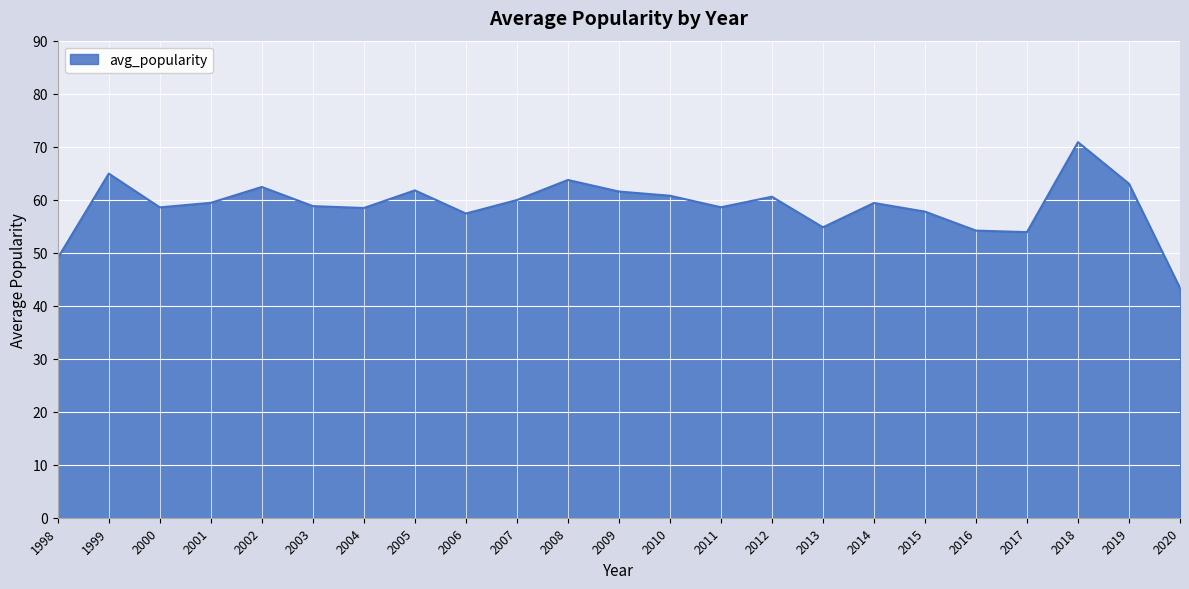

At which category does the data reach its first local valley?

2000